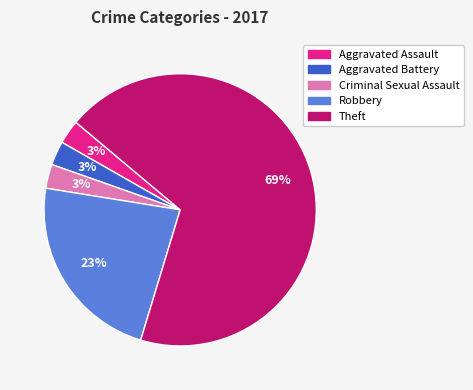

Which slice is the largest?

Theft